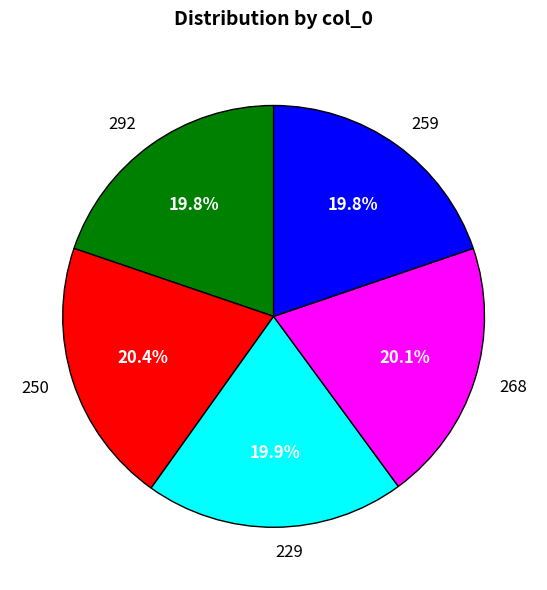

Approximately how many times larger is the value at 268 compared to 229?

1.0